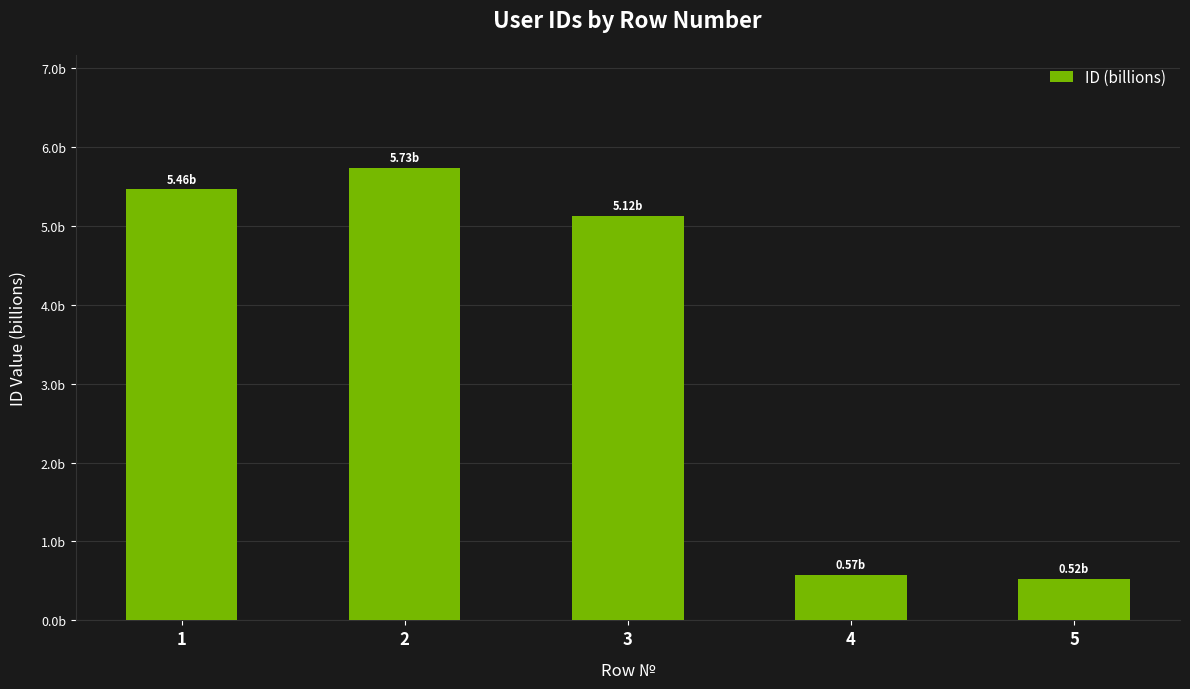

Are the bars horizontal?

No